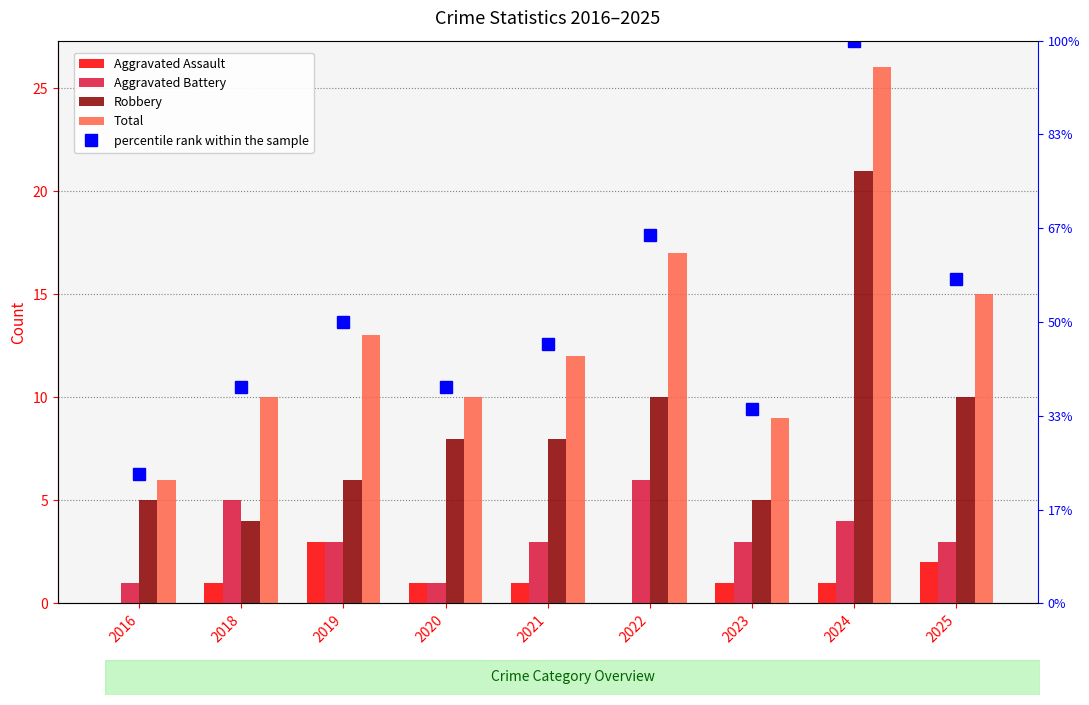

Which category has the highest value in the Aggravated Battery series?

2022